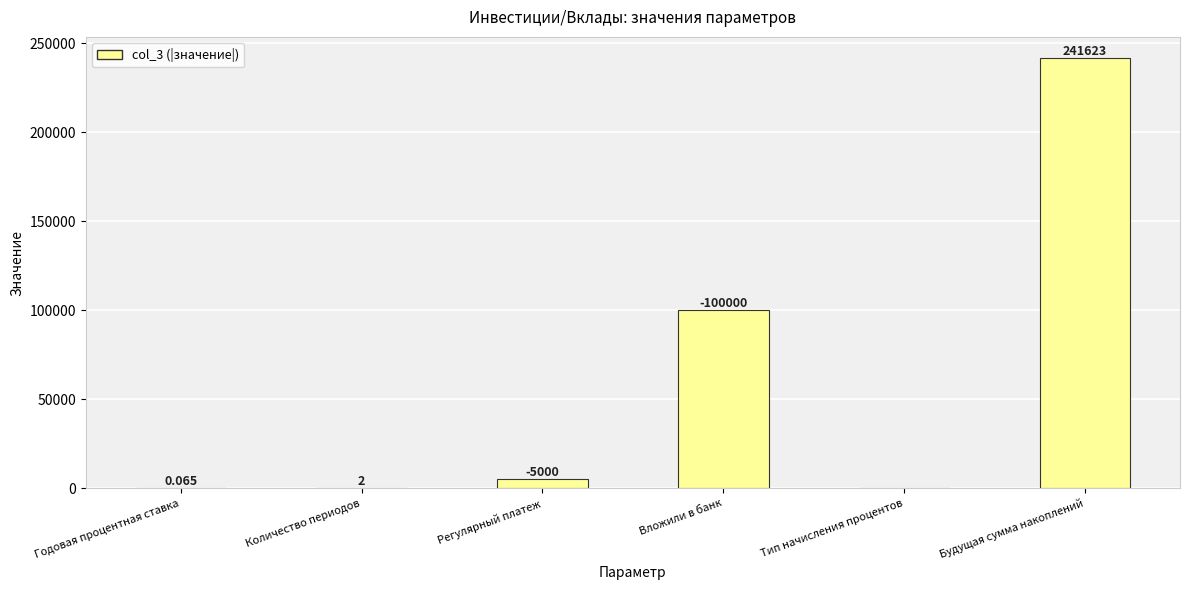

Approximately how many times larger is the value at Регулярный платеж compared to Количество периодов?

2500.0